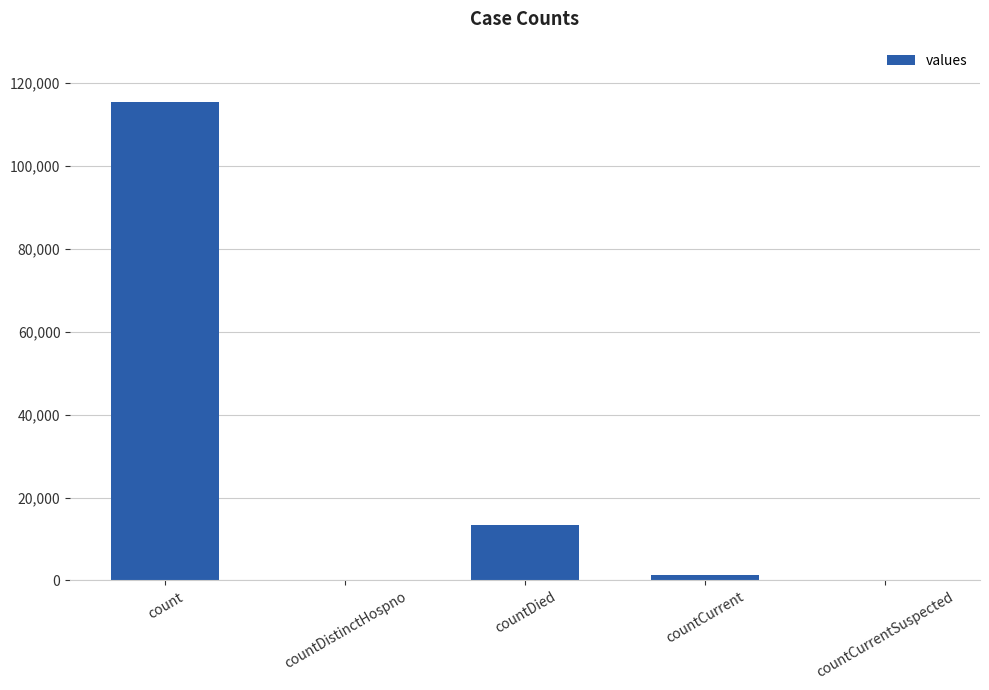

Where is the data nearest to the value 57689?

countDied